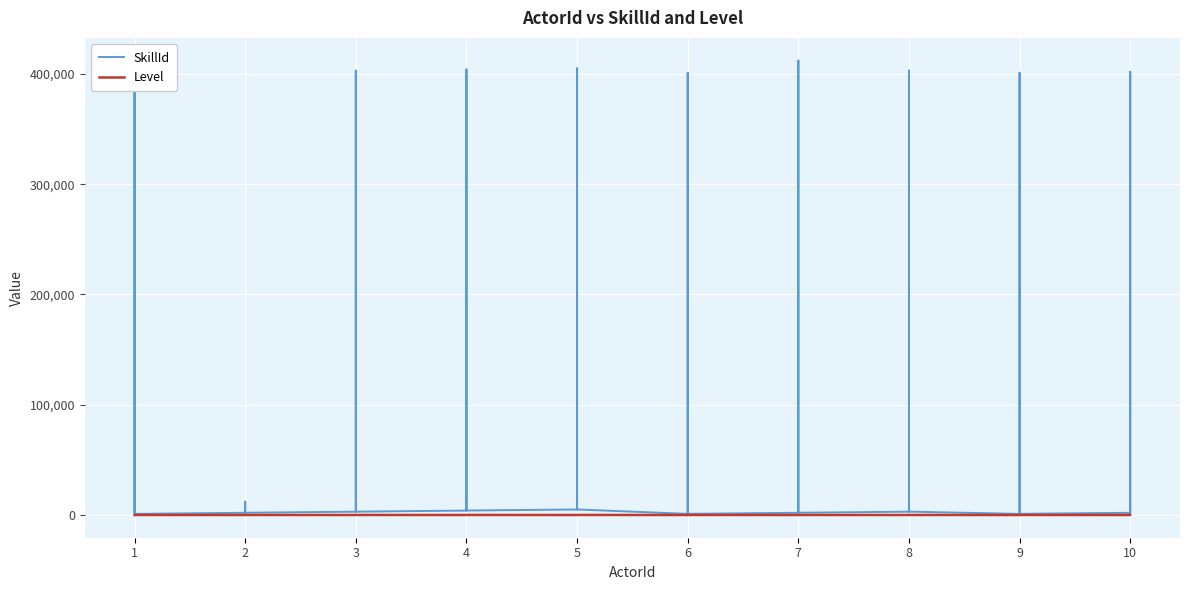

At 1, list the series in order from smallest to largest.

Level, SkillId